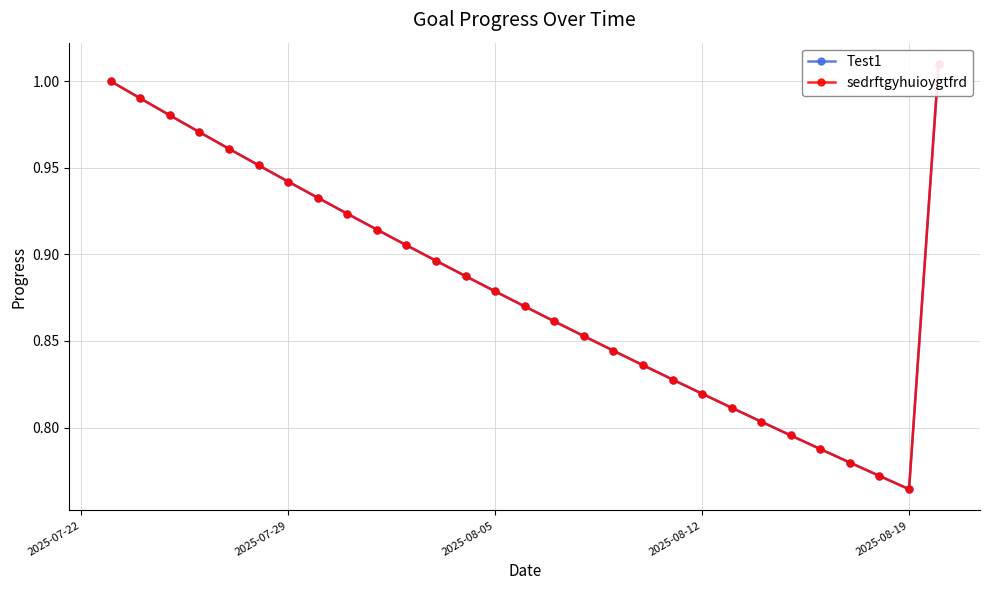

What is the value of the Test1 point at the 25th from the left?

0.8